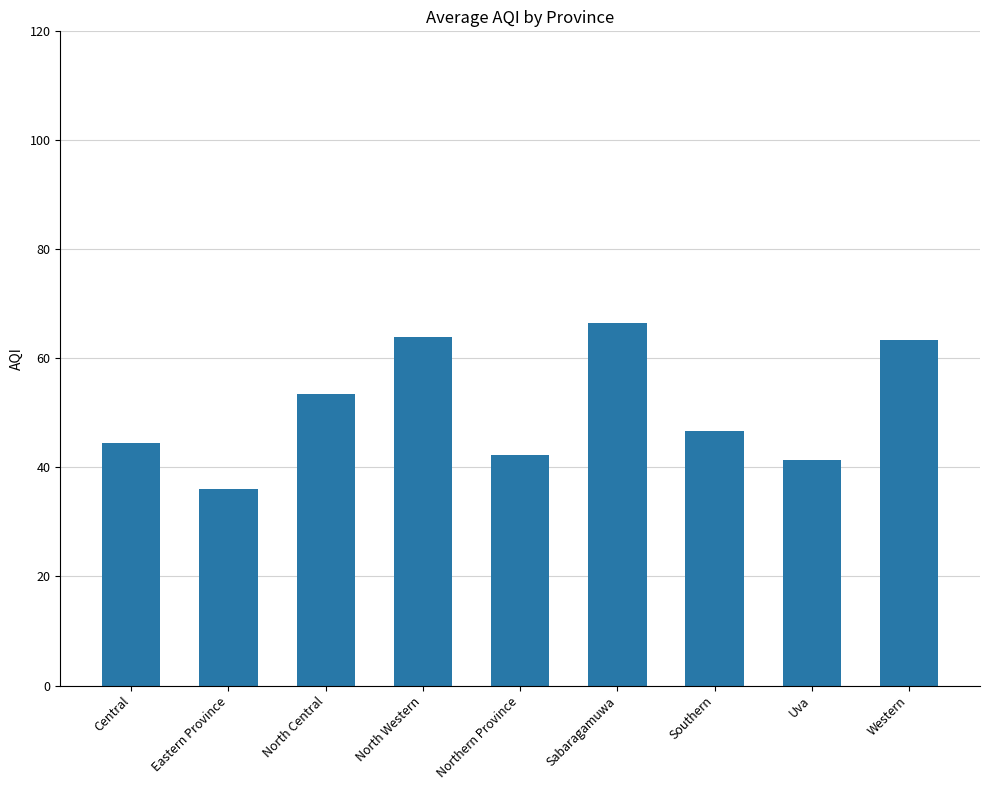

What is the label of the 9th bar from the right?

Central